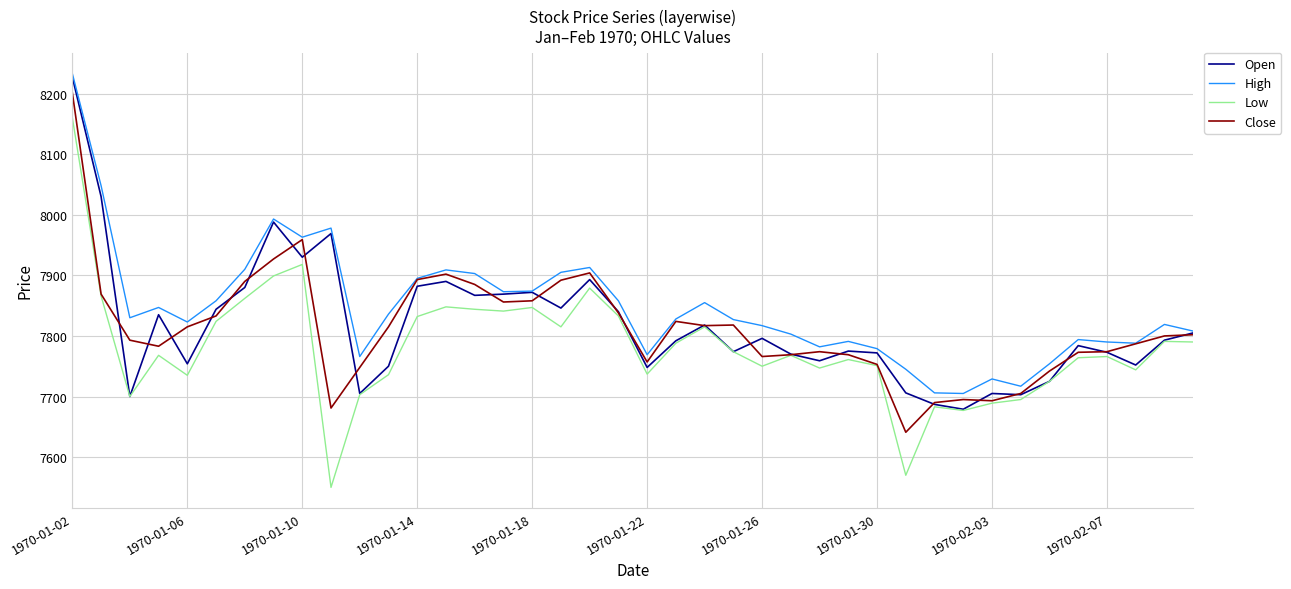

True or false: High and Low cross at least once.

False